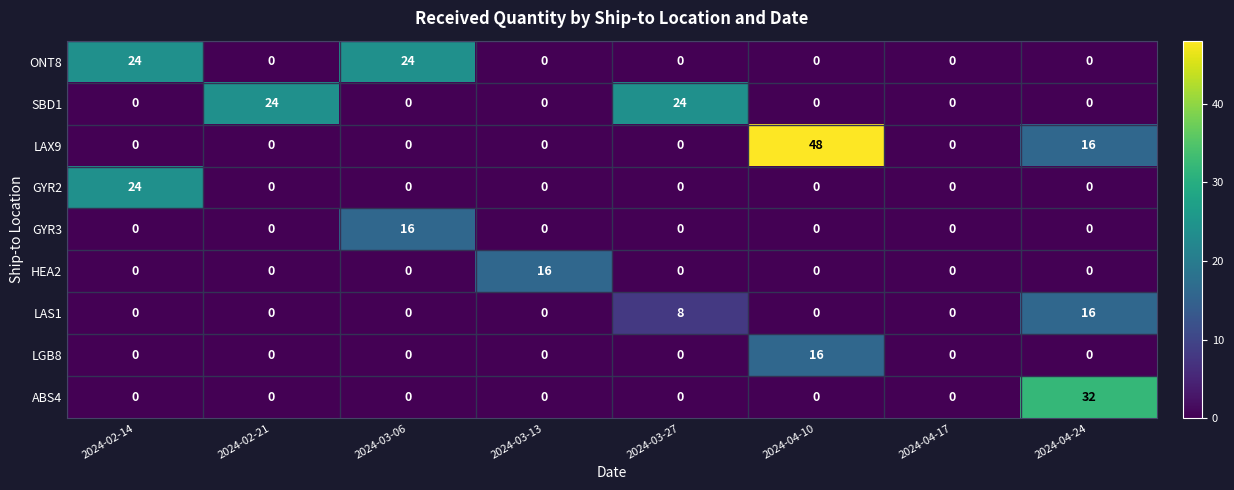

What is the total value across all series at 2024-02-21?

24